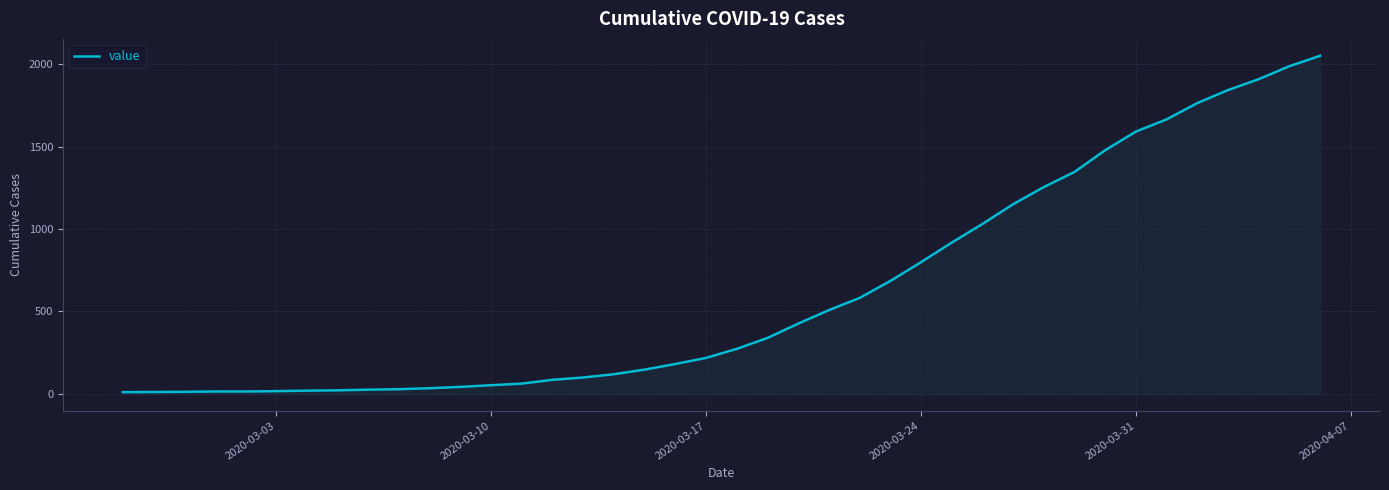

What is the difference between the maximum and minimum values?

2042